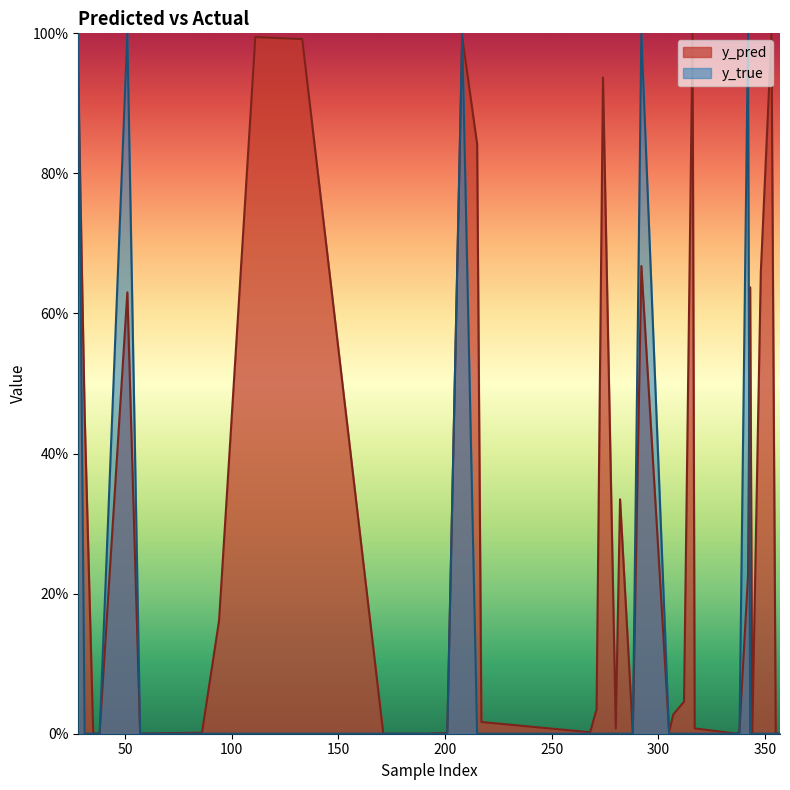

What is the highest value of the y_true series?

1.0